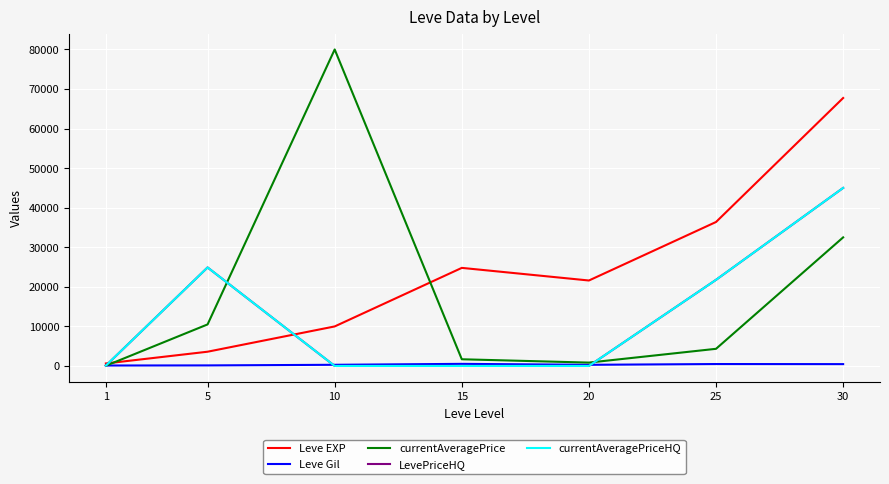

Where is LevePriceHQ nearest to the value 22500?

25